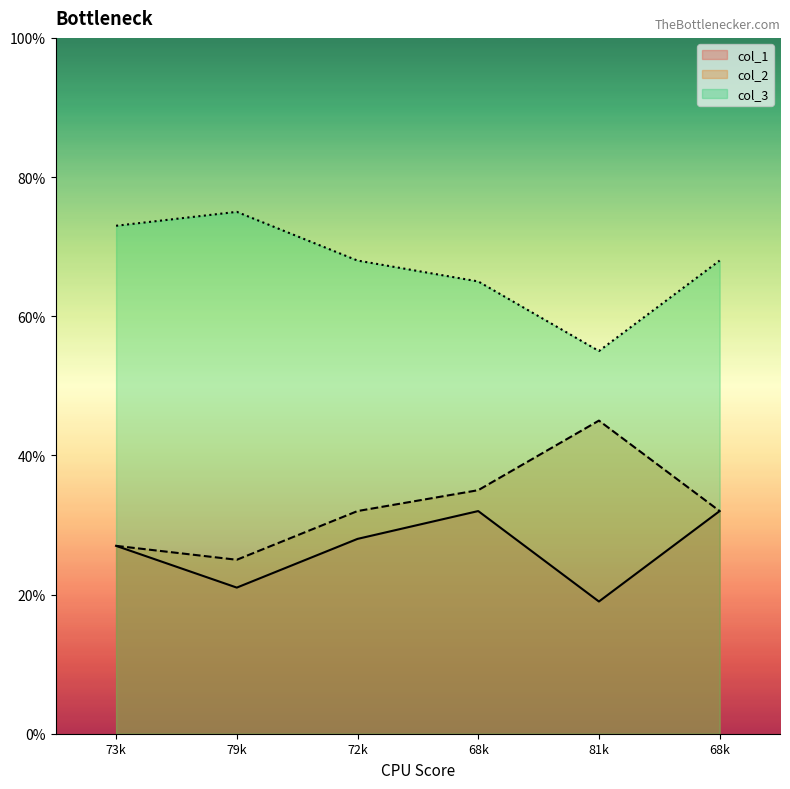

Rank the series by their maximum value, from lowest to highest.

col_1, col_2, col_3